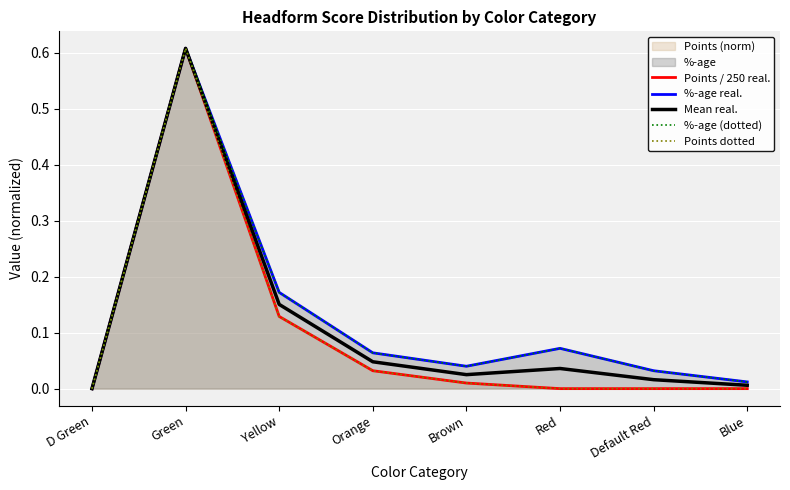

Is the value of Points dotted at Yellow greater than the value of %-age real. at Orange?

Yes